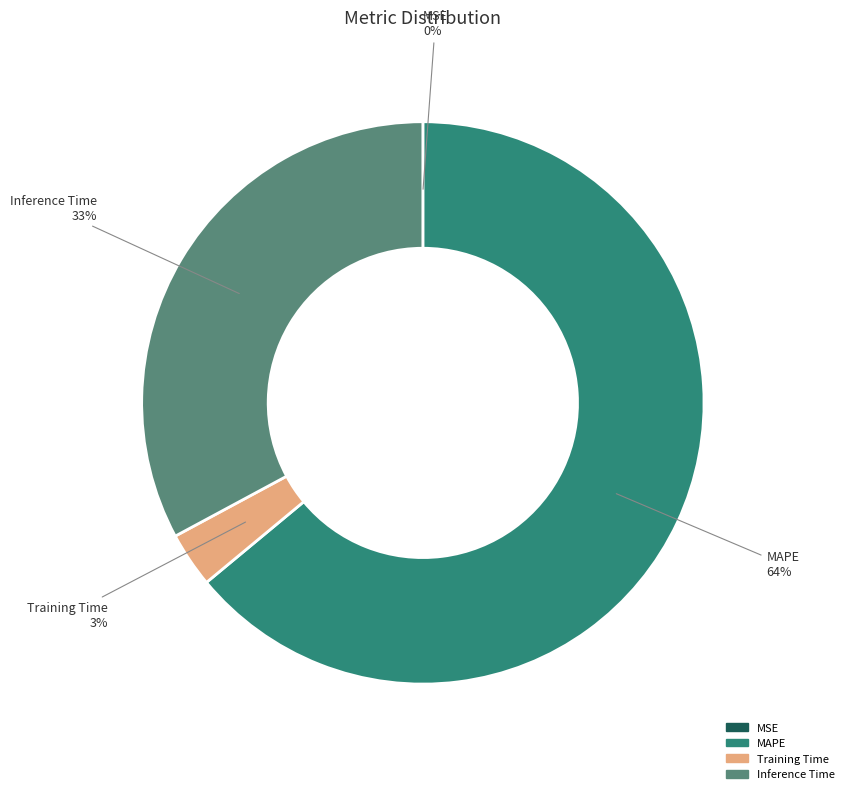

To the nearest percent, what is the average slice percentage?

25%